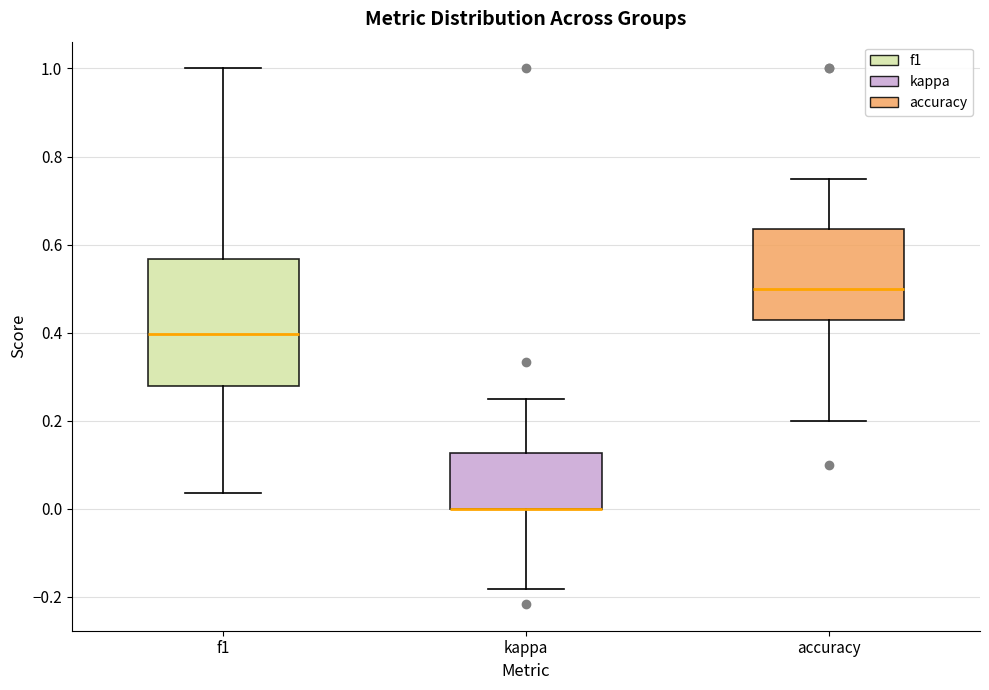

Where does the median line of the box for f1 sit on the y-axis? The values are not printed on the chart, so give them approximately, as read against the axis.

0.40